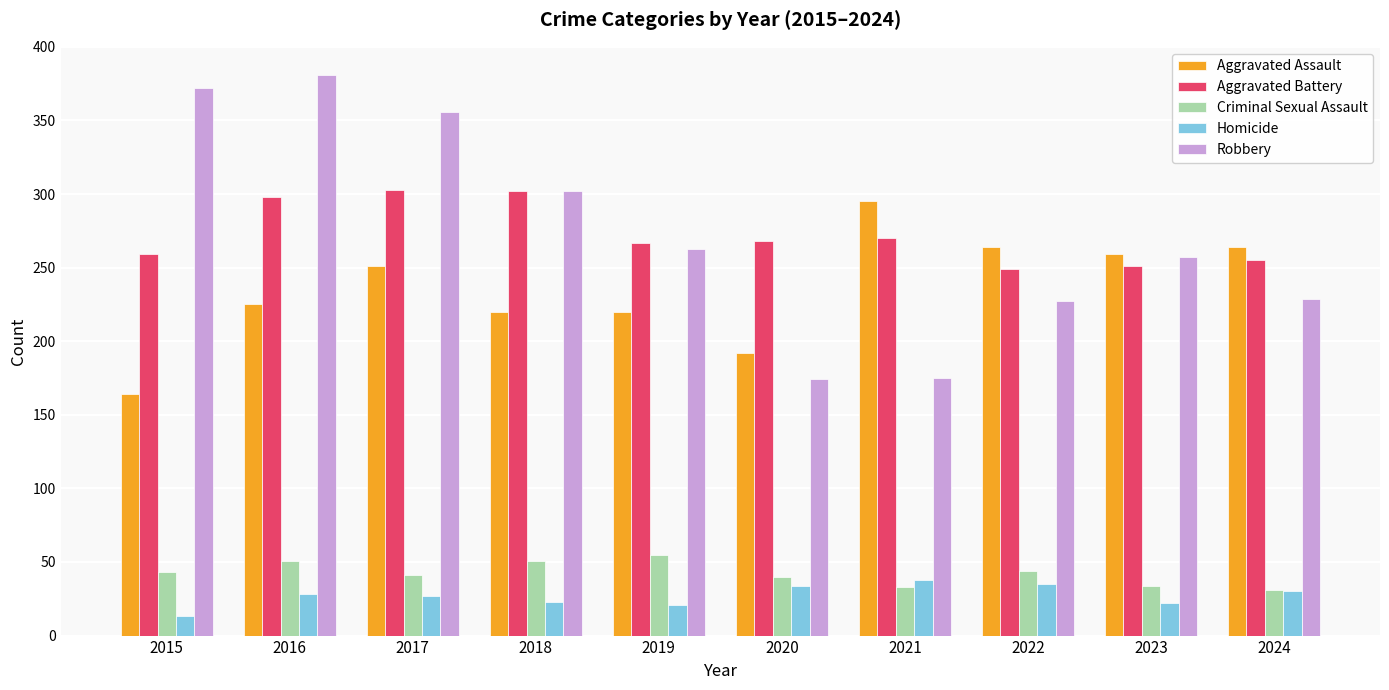

What is the sum of the Aggravated Battery values at 2018 and 2023?

553